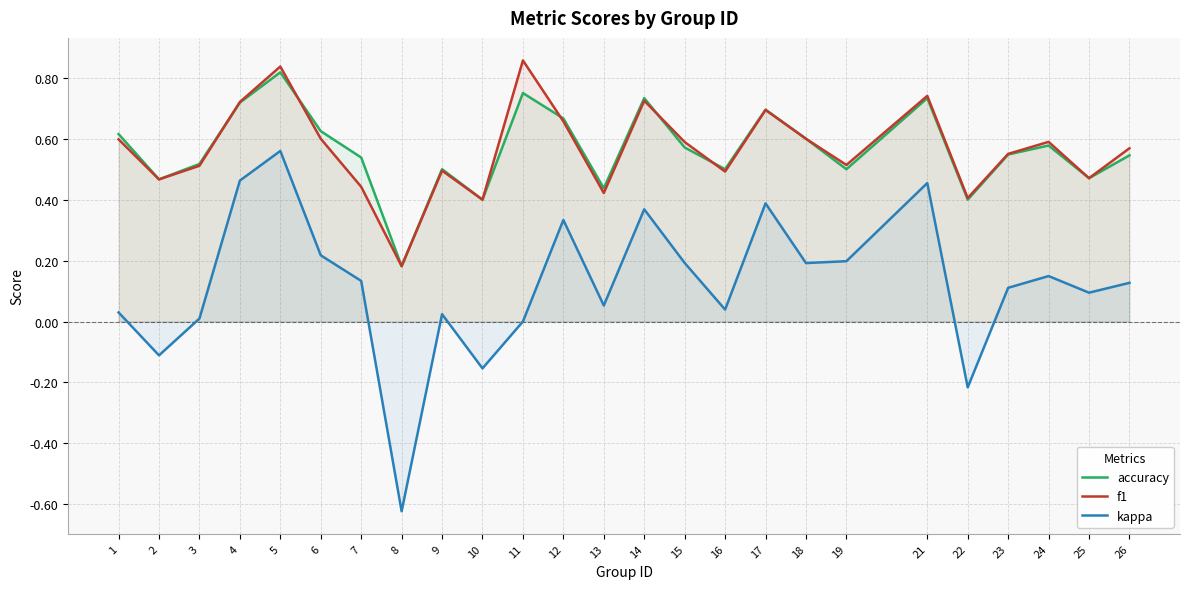

True or false: kappa has a value of 0.1 at 13.

False